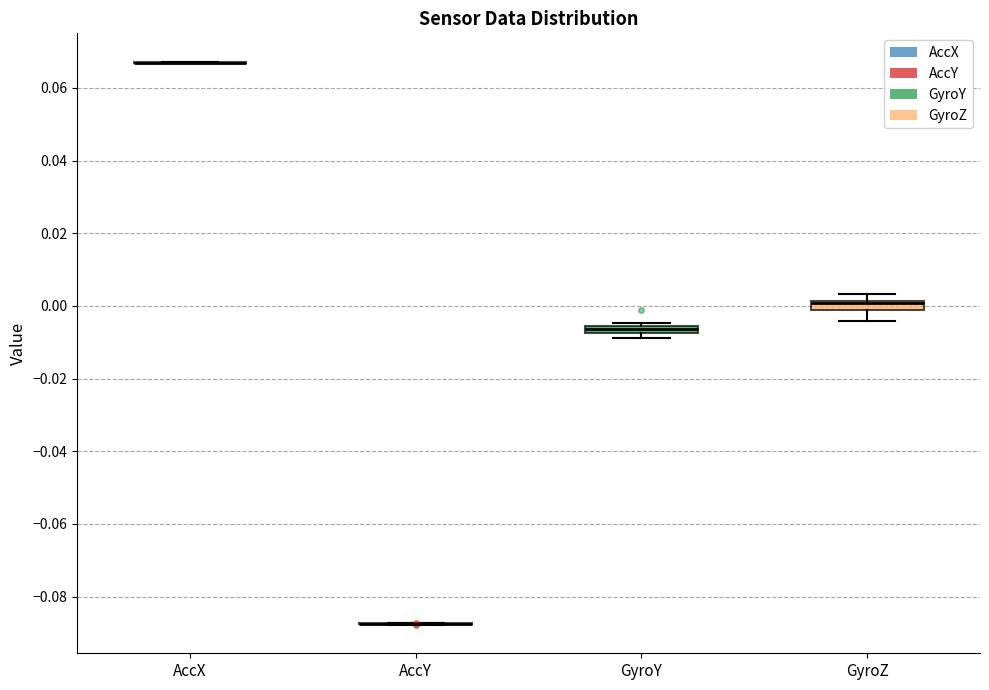

Where does the lower whisker of the box for GyroZ end on the y-axis? The values are not printed on the chart, so give them approximately, as read against the axis.

-0.004